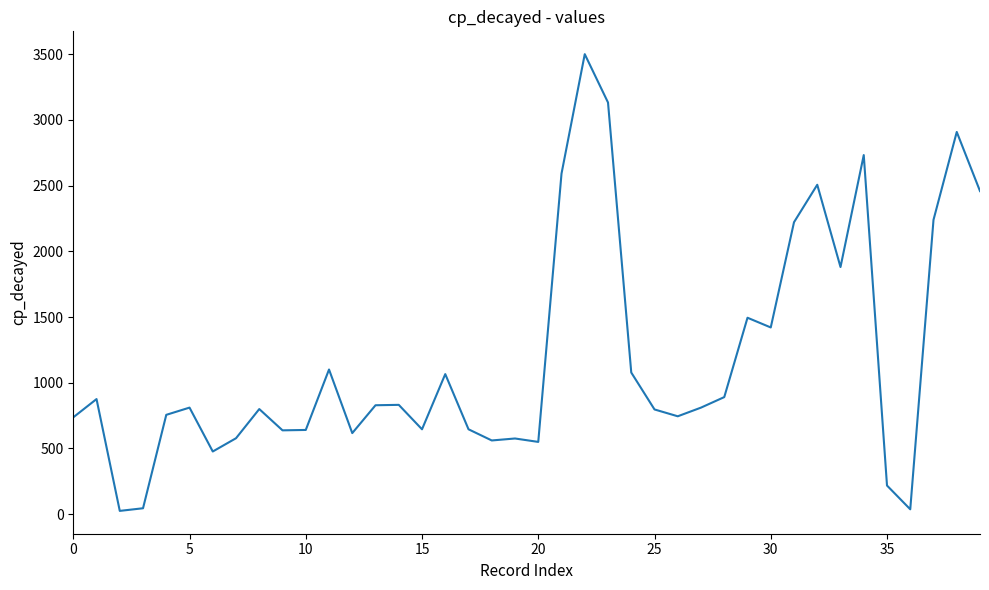

What is the smallest value displayed?

25